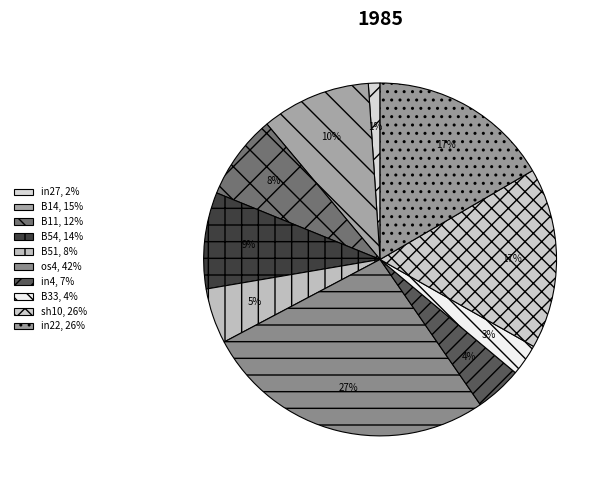

How many slices are in this pie chart?

10